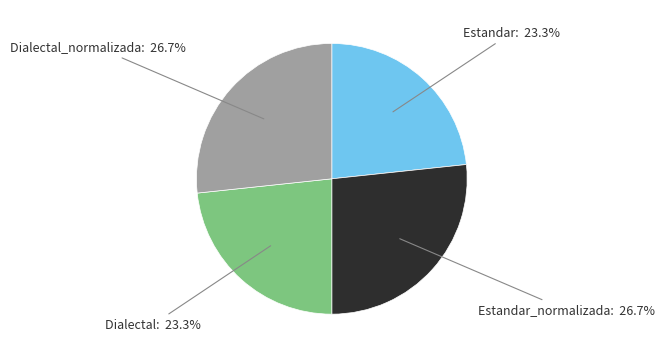

Is there any slice that represents more than half of the pie?

No